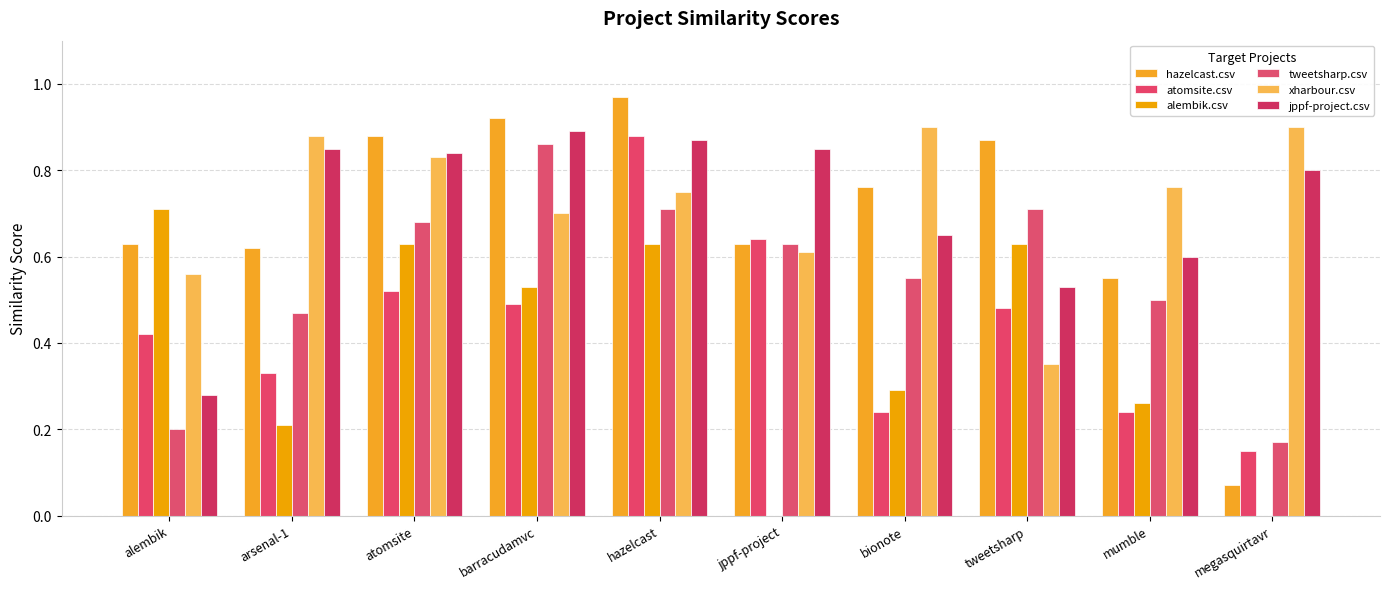

What is the average value of the hazelcast.csv series?

0.7